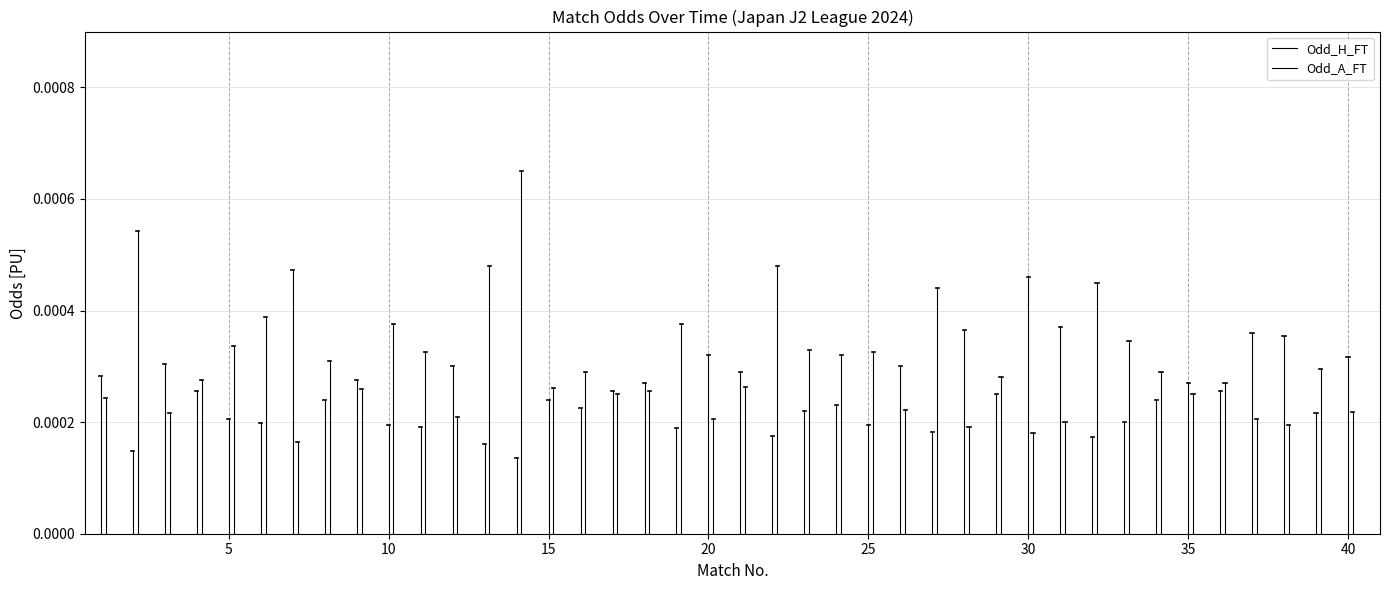

True or false: Odd_H_FT has a value of 0.0 at 5.

True